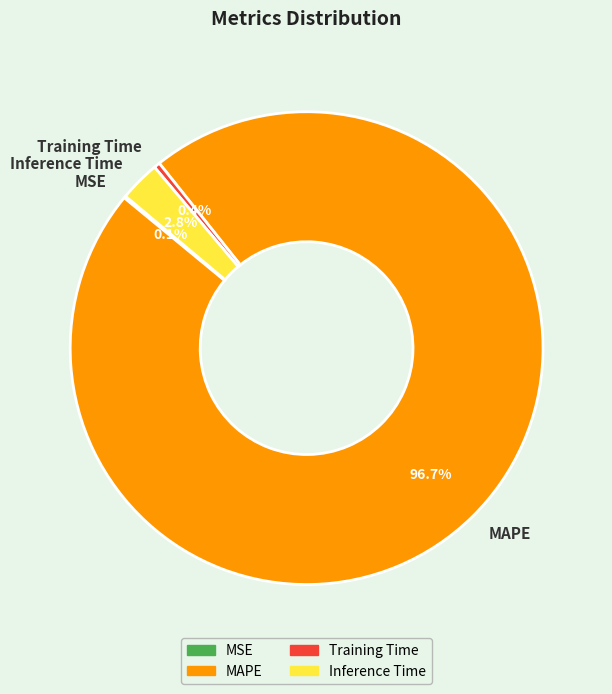

How much of the chart is everything except MAPE?

3.3%